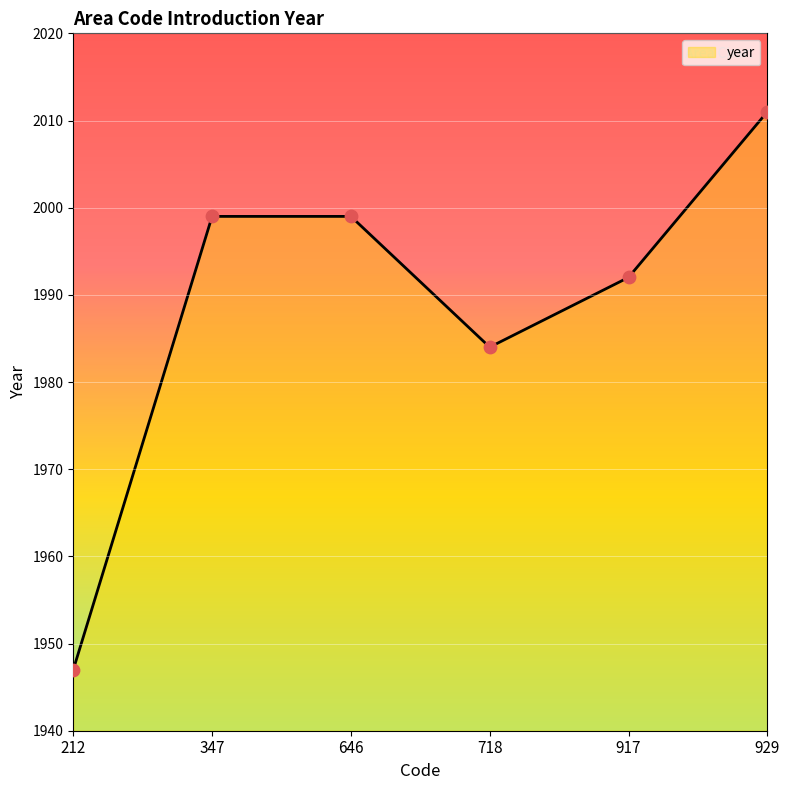

Approximately how many times larger is the value at 718 compared to 929?

1.0